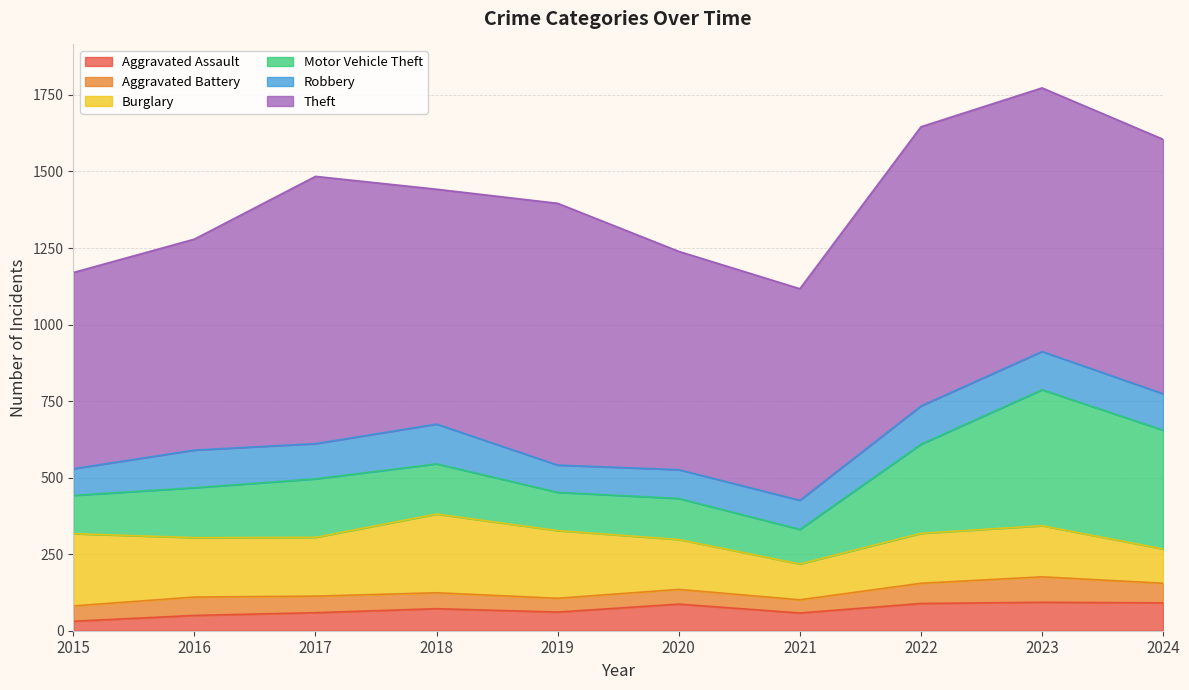

Which has a higher value, 2016 or 2018?

2018